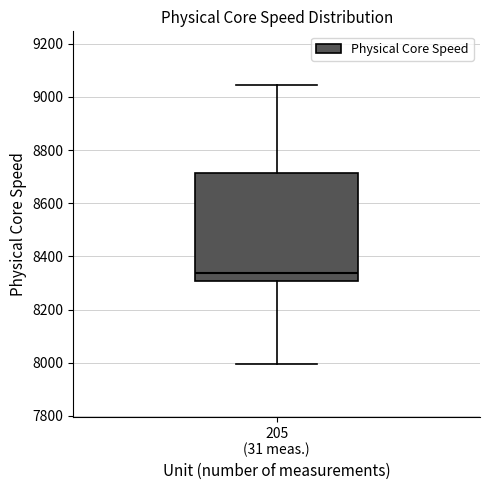

Where does the lower whisker of the box for 205 (31 meas.) end on the y-axis? The values are not printed on the chart, so give them approximately, as read against the axis.

8000